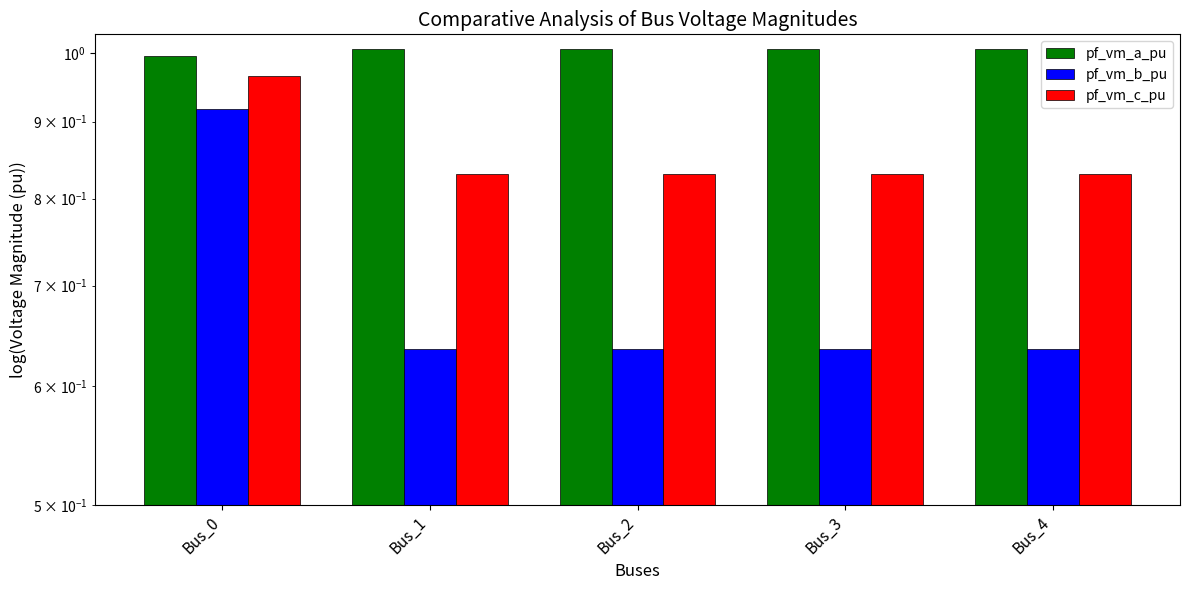

At Bus_1, list the series in order from largest to smallest.

pf_vm_a_pu, pf_vm_c_pu, pf_vm_b_pu